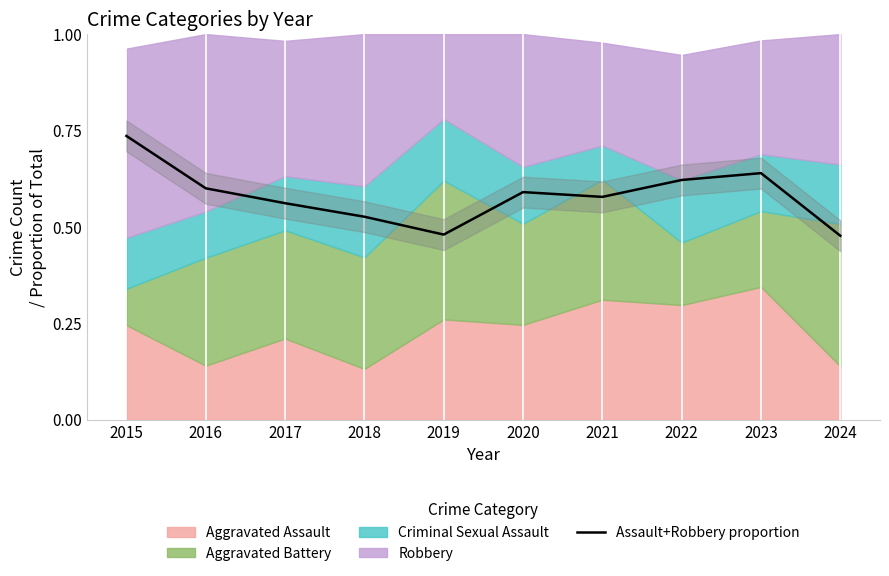

Rank the categories by value from highest to lowest.

2015, 2023, 2022, 2016, 2020, 2021, 2017, 2018, 2019, 2024